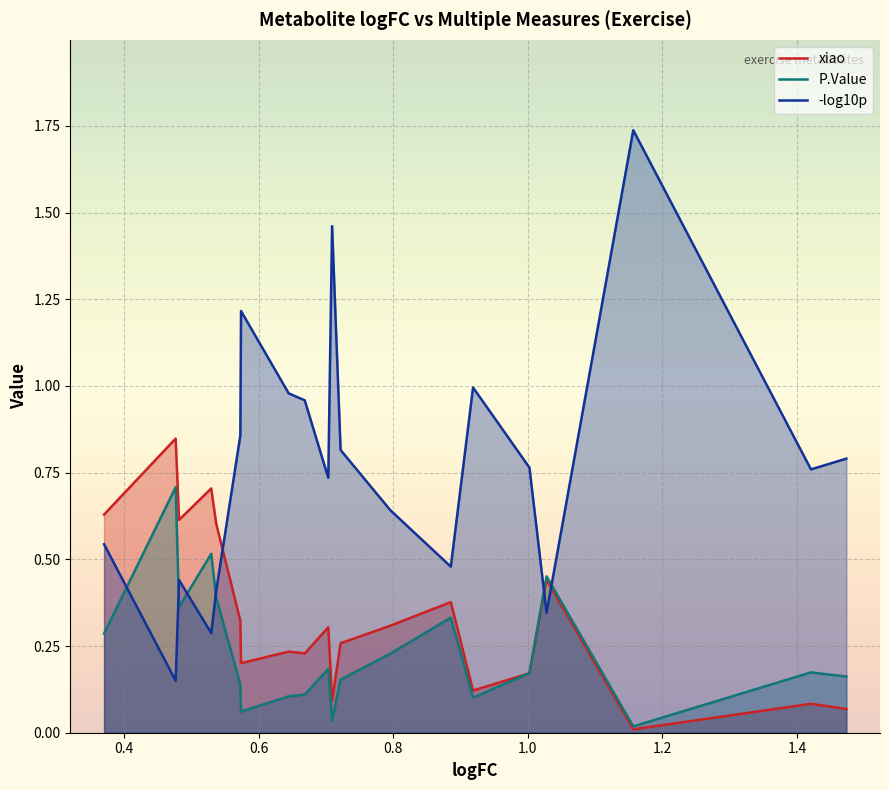

Which series has the largest total across all categories?

-log10p